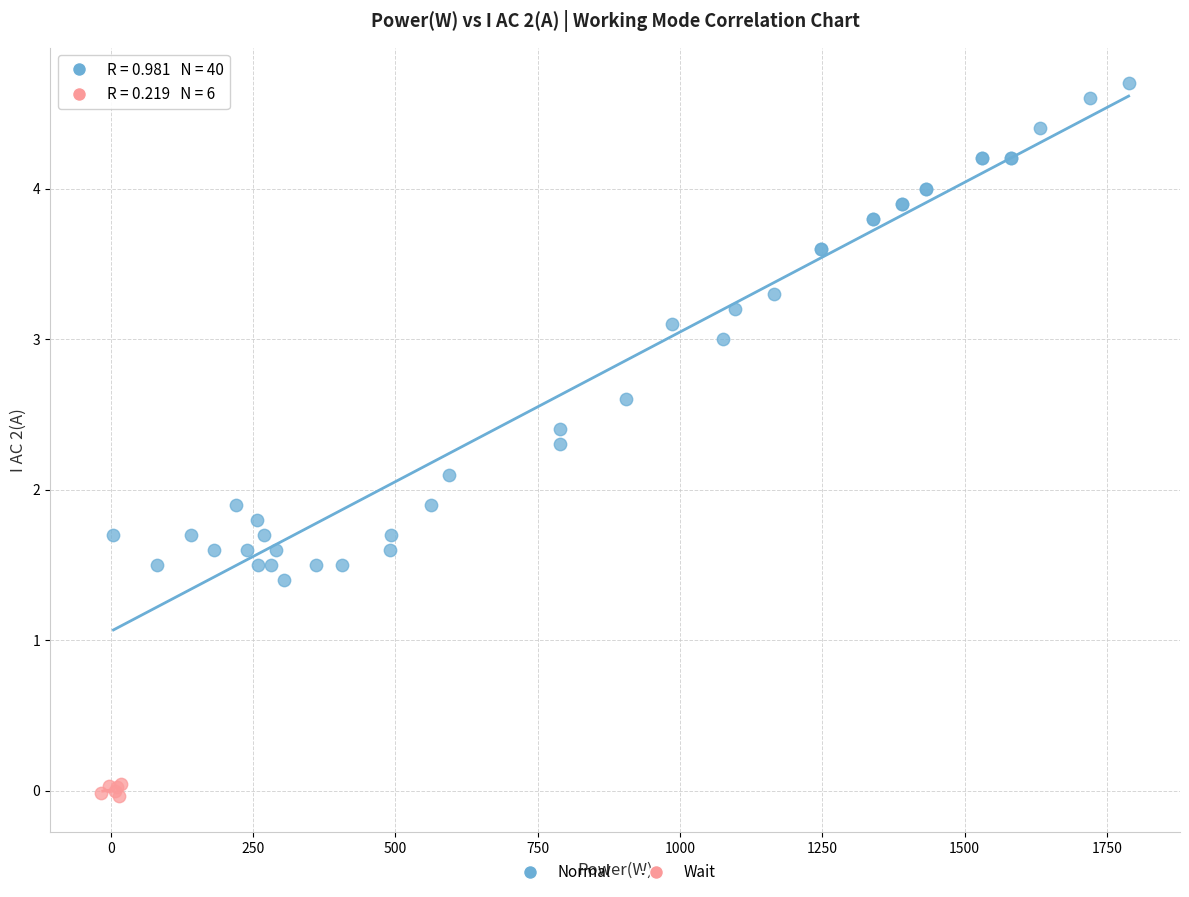

Which series reaches the maximum Y coordinate?

Normal